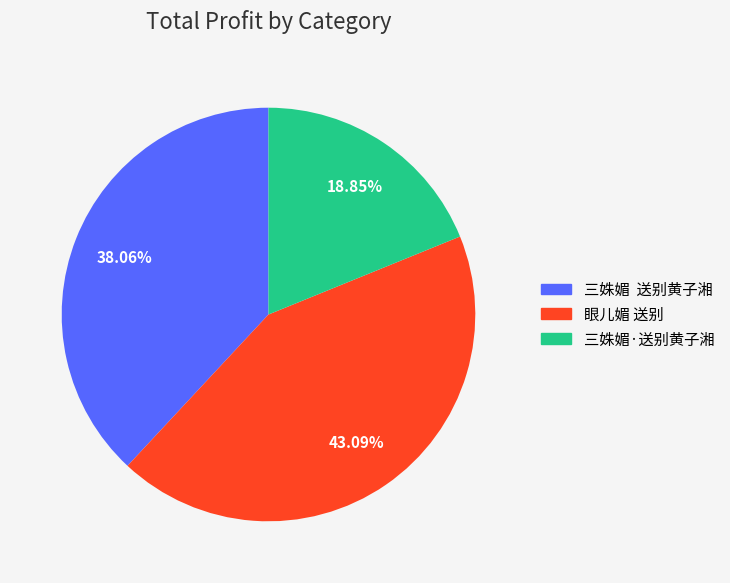

Does 三姝媚·送别黄子湘 represent more than half of the total?

No